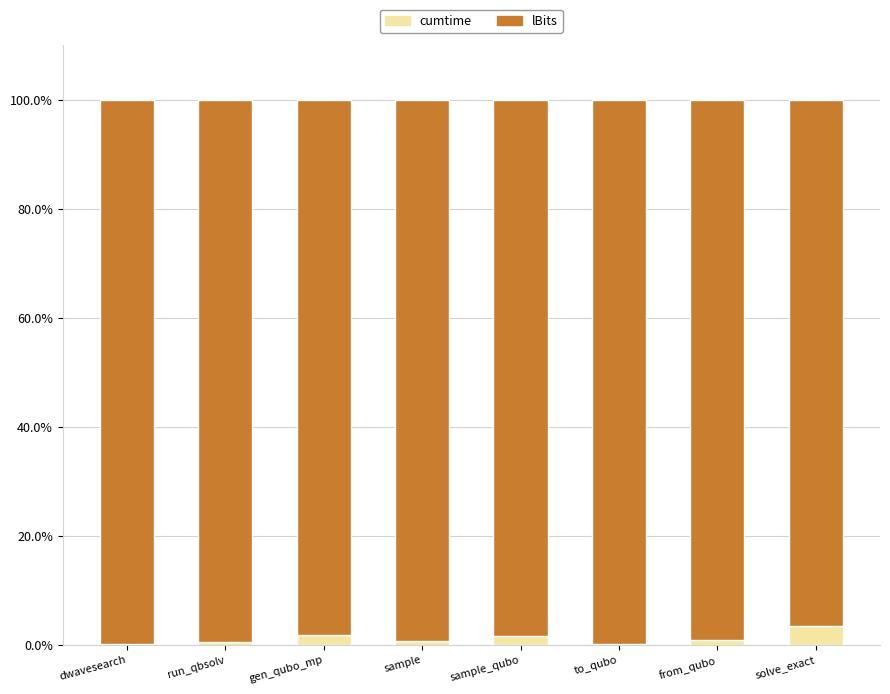

What is the highest value of the cumtime series?

3.4